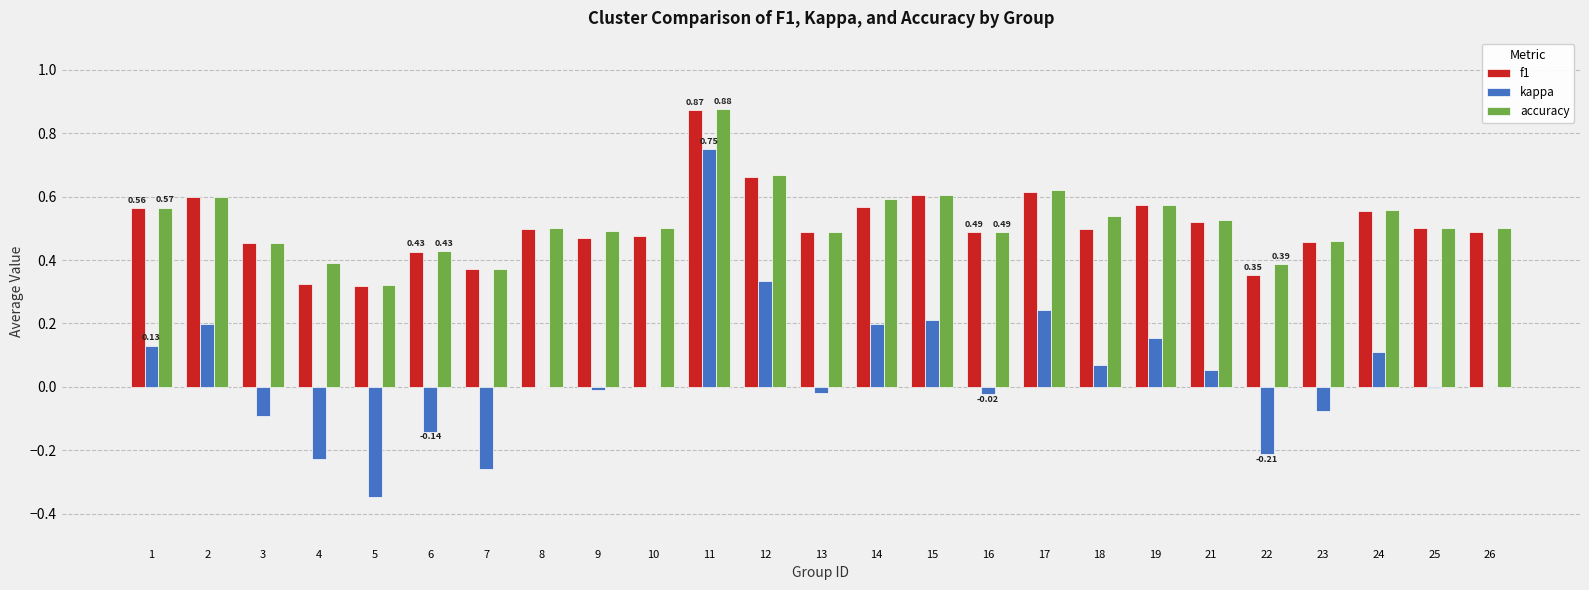

Which series changed the most between 5 and 13?

kappa